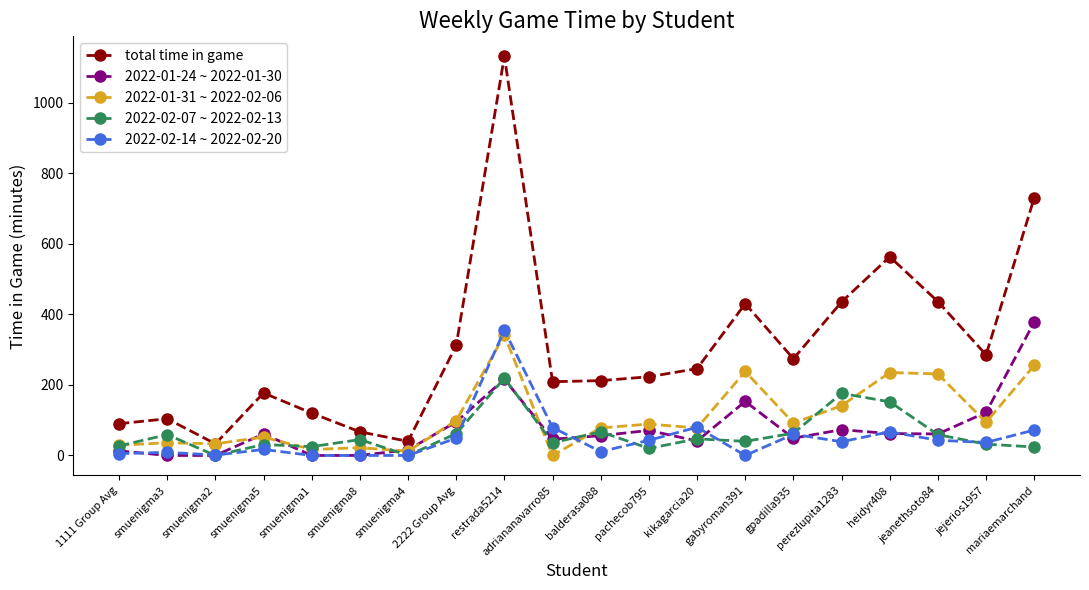

What is the difference between the maximum and minimum values in the 2022-02-07 ~ 2022-02-13 series?

219